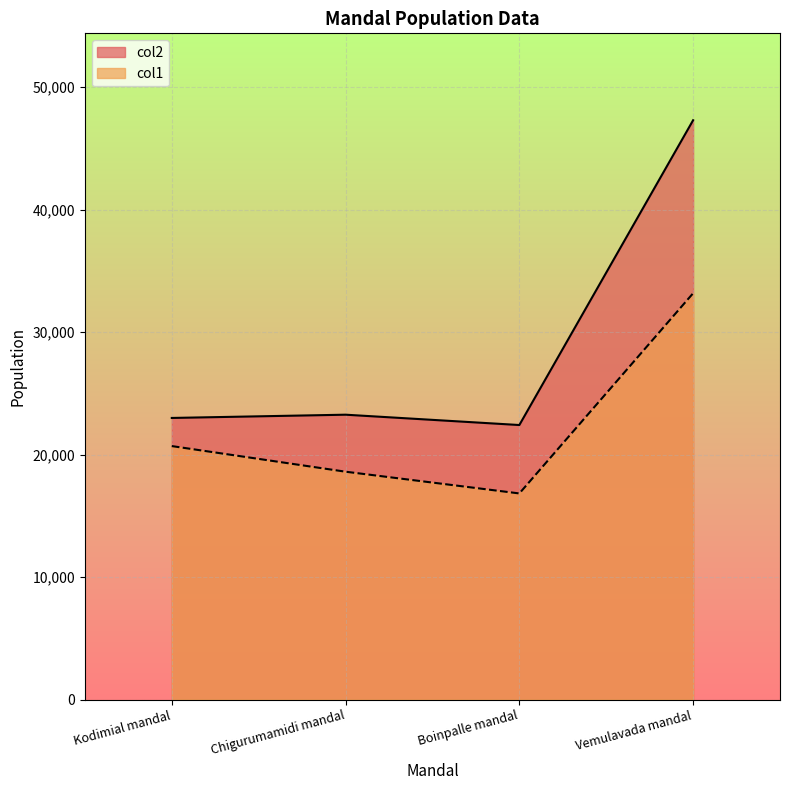

Which series has the widest spread of values?

col2